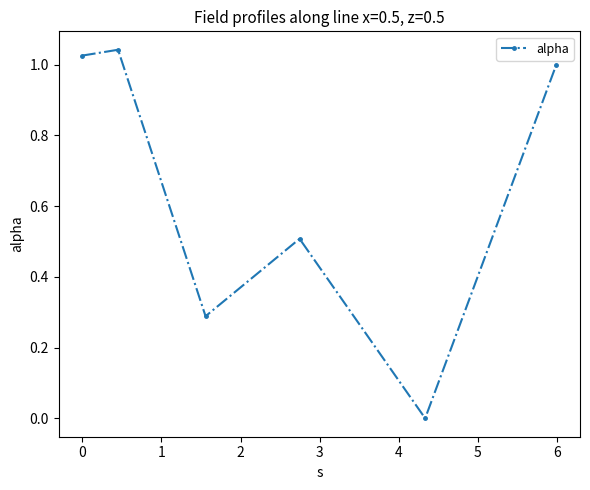

Does the chart have visible grid lines?

No